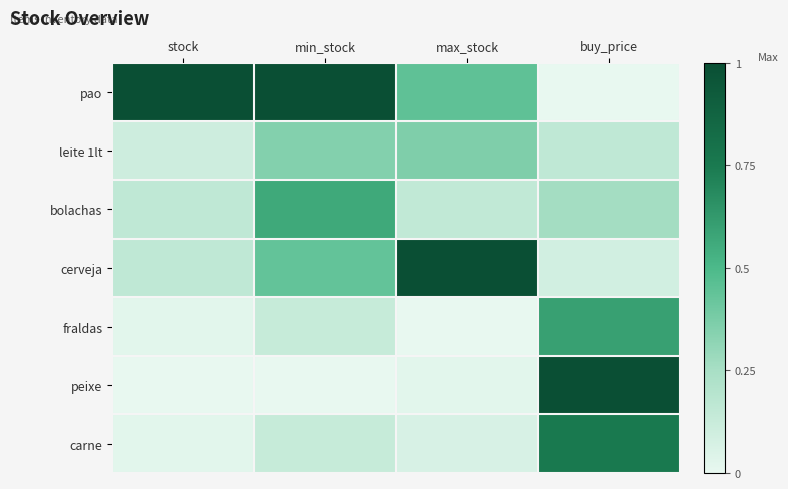

Which series has the largest total across all categories?

pao